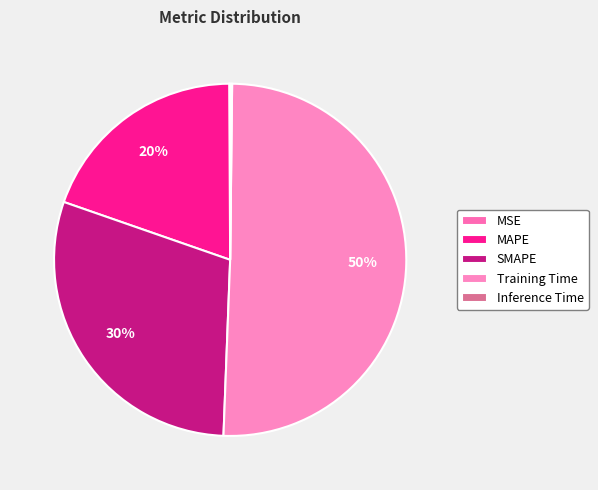

How much of the chart is everything except MAPE?

80.4%